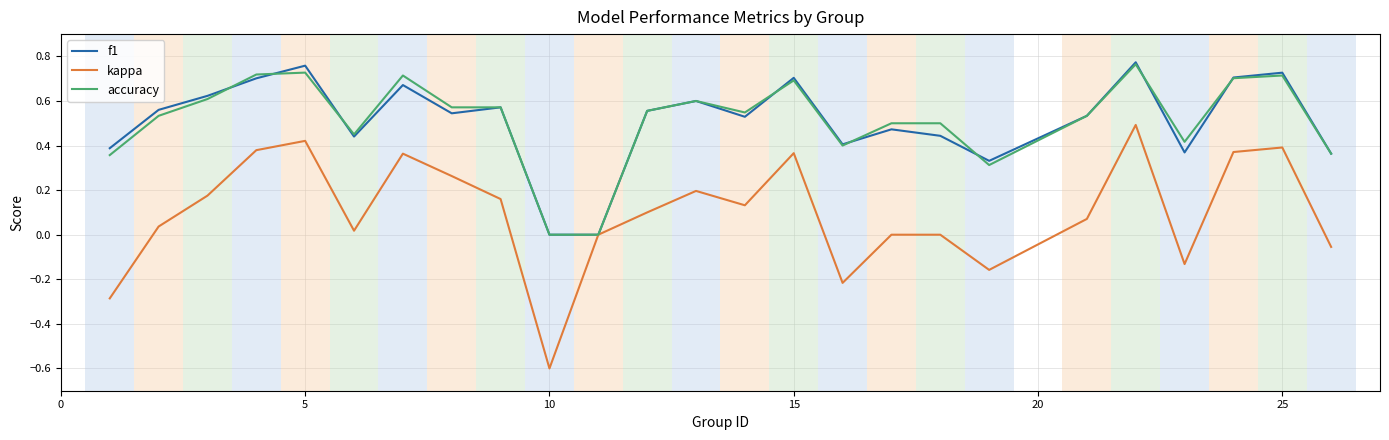

What is the minimum value shown in the chart?

-0.6